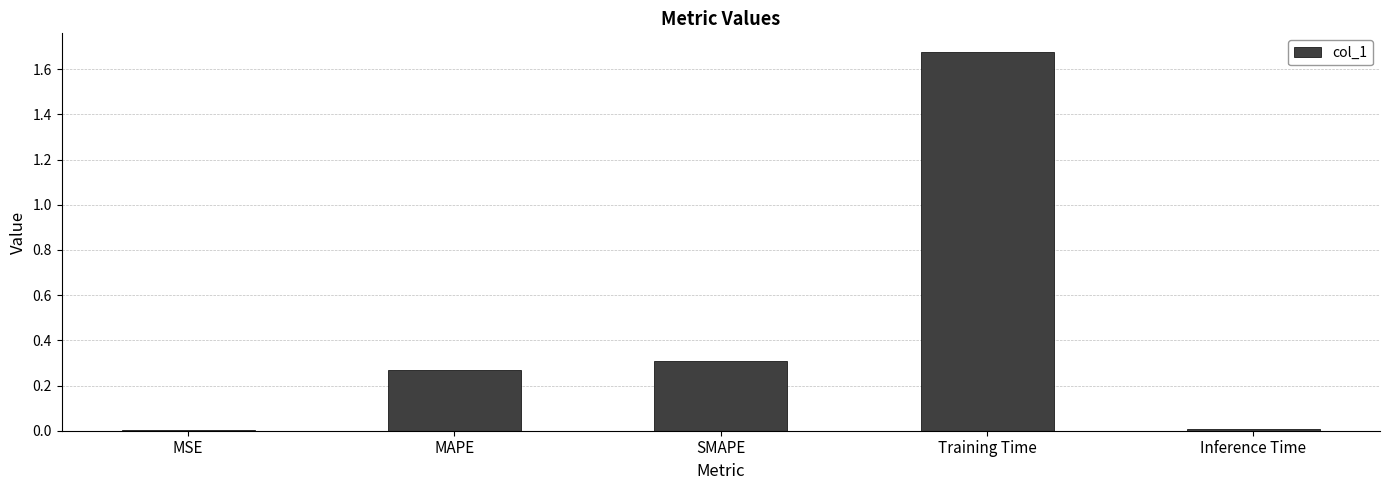

What is the sum of all values?

2.3